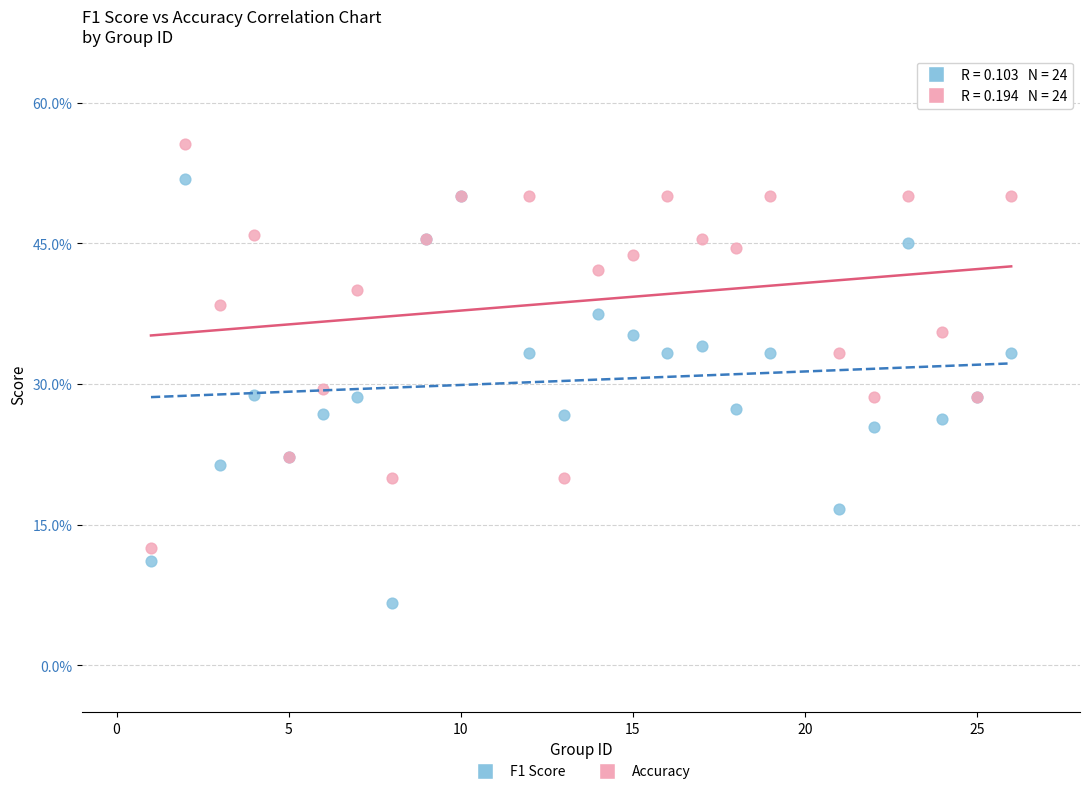

Which series has the largest Y range (max minus min)?

F1 Score